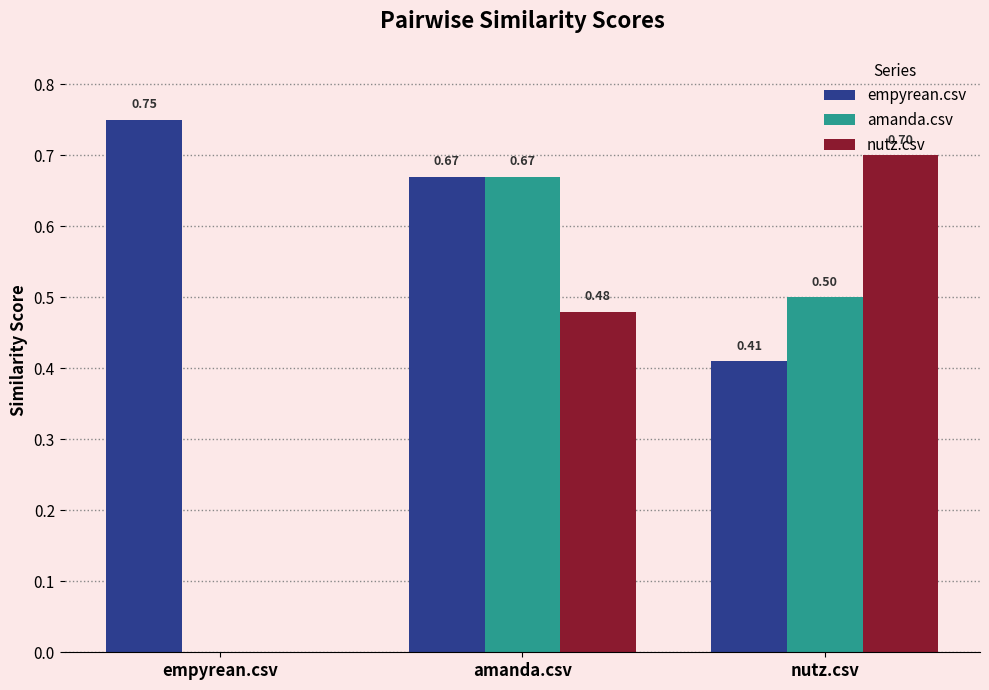

Are the bars horizontal?

No